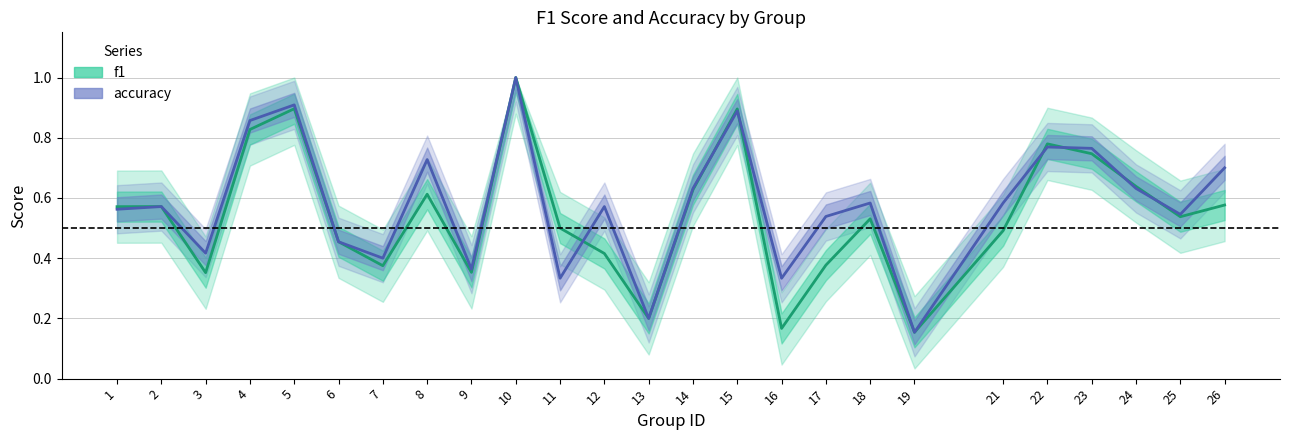

What is the value of the f1 point at the 15th from the left?

0.9